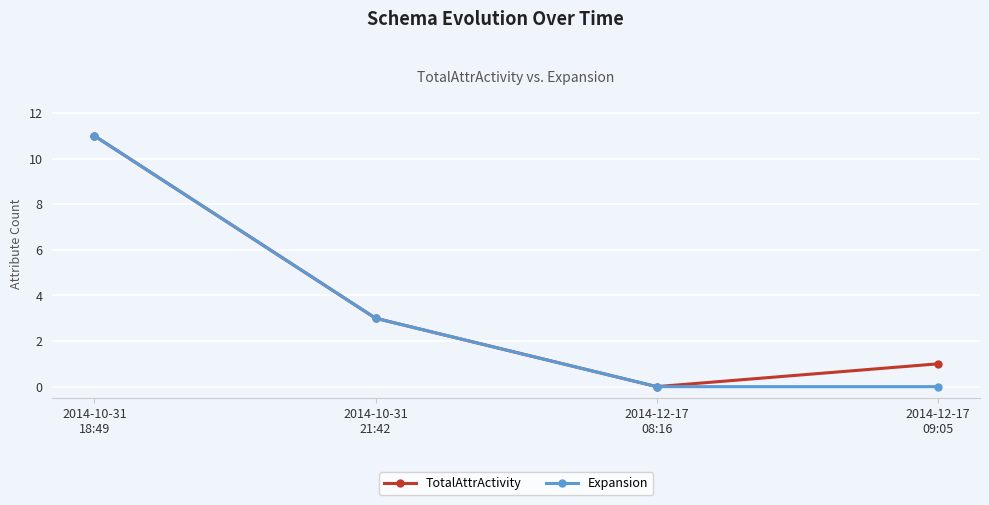

Is it true that Expansion equals 5 at 2014-10-31
21:42?

False